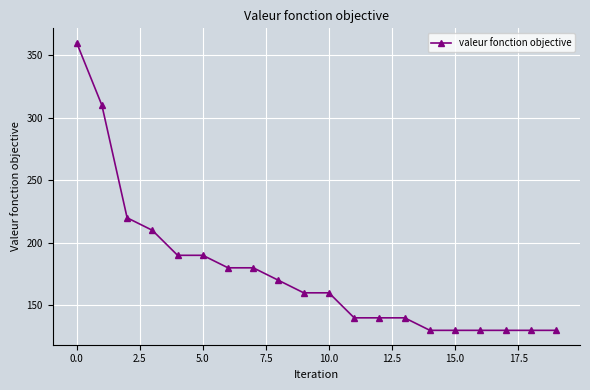

What is the difference between the second highest and minimum values?

180